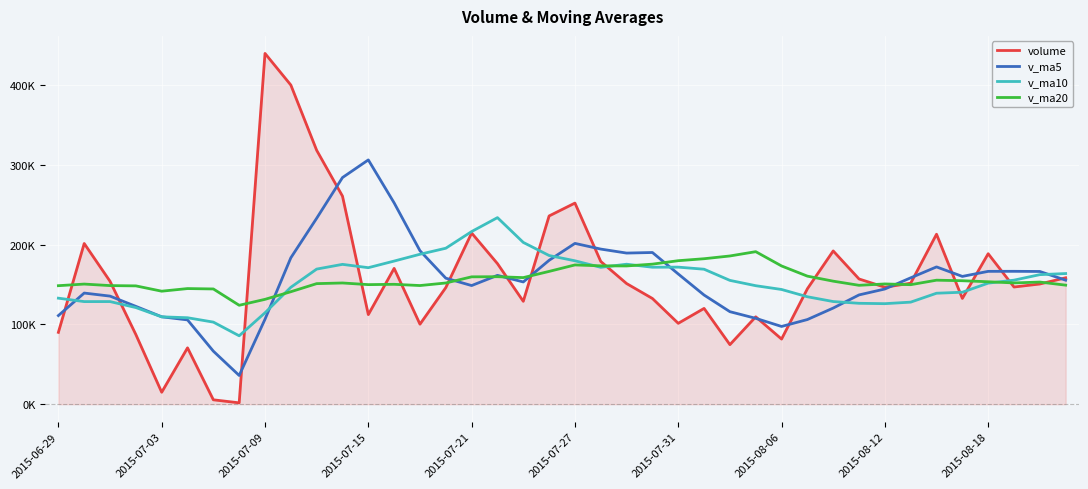

What is the lowest value of the v_ma5 series?

35995.6